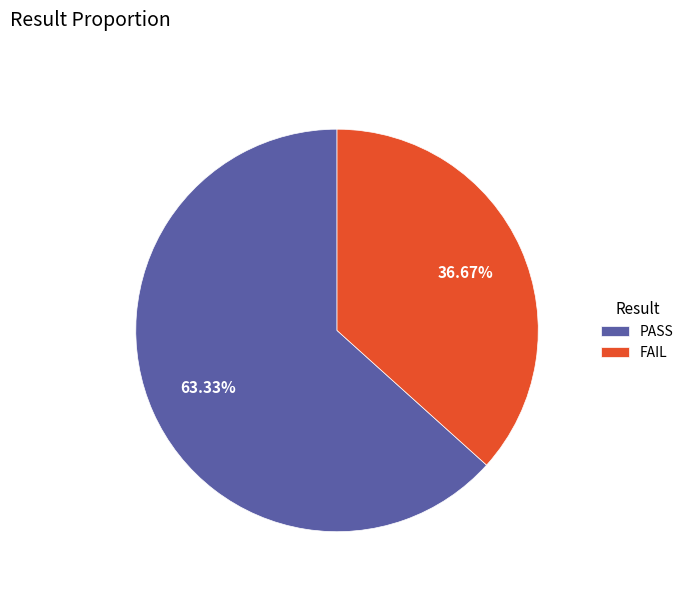

Between FAIL and PASS, which is larger?

PASS